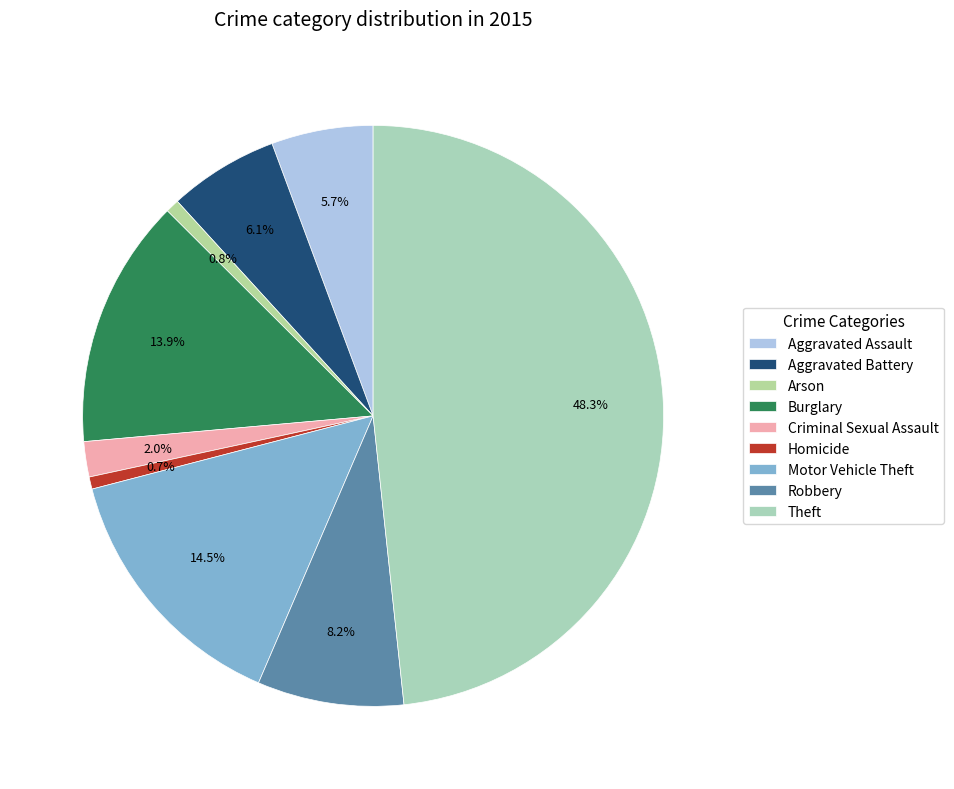

Between Theft and Robbery, which is larger?

Theft